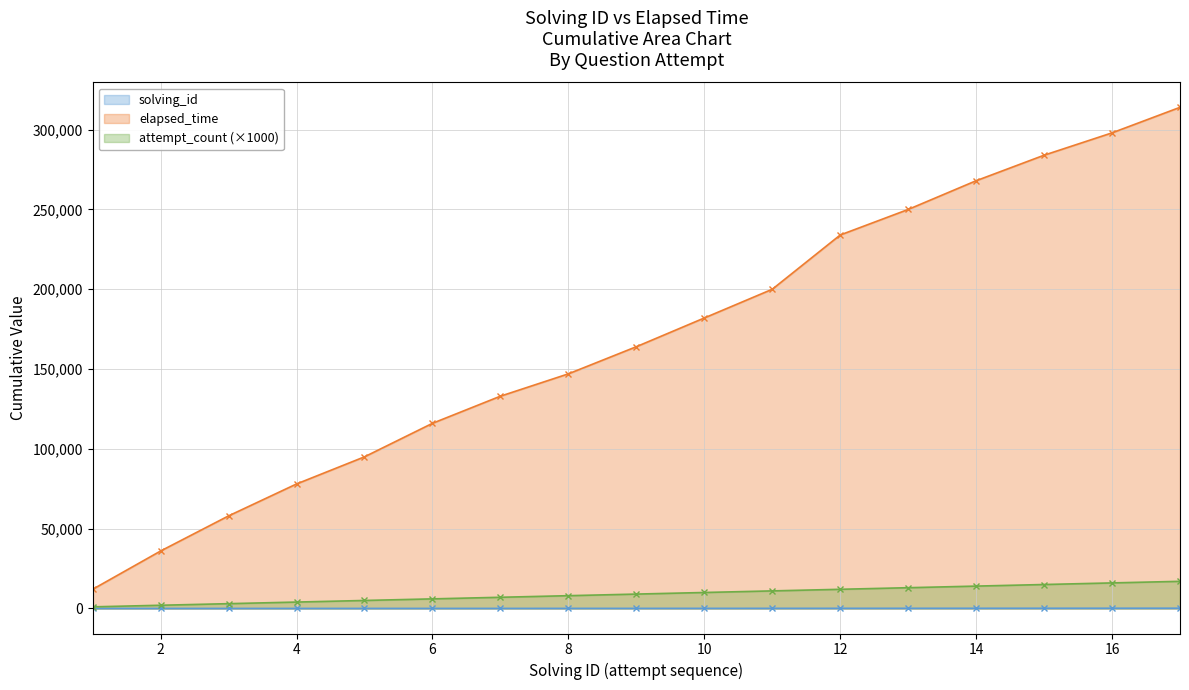

Between 5 and 2, which is larger?

5